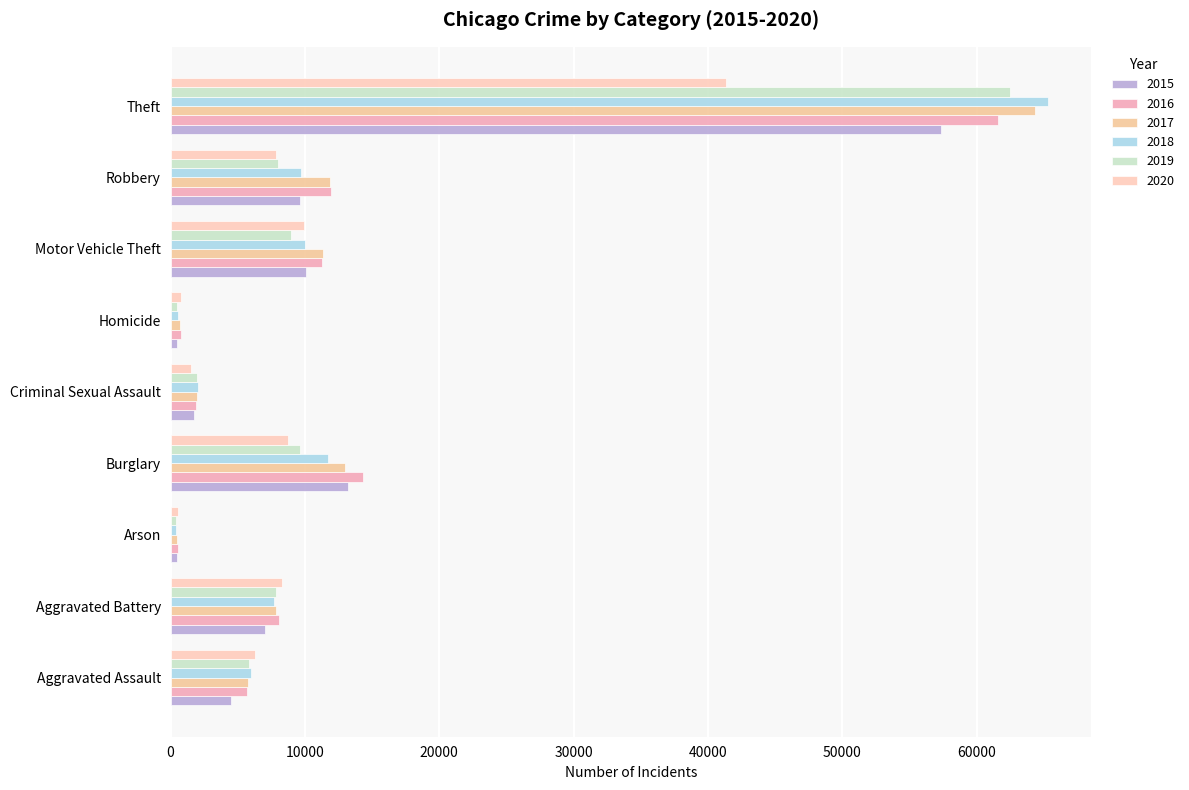

What is the approximate value of 2020 at Criminal Sexual Assault?

1504